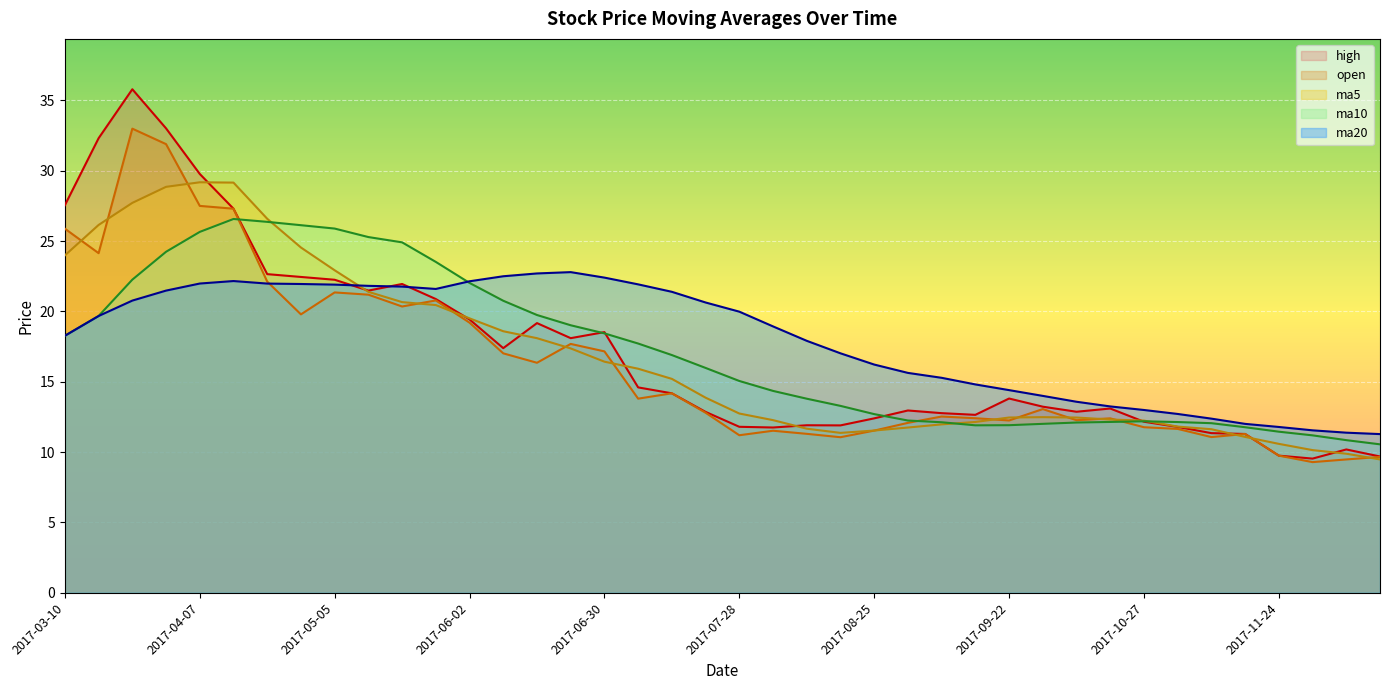

What is the difference between the maximum and minimum values in the ma10 series?

16.0